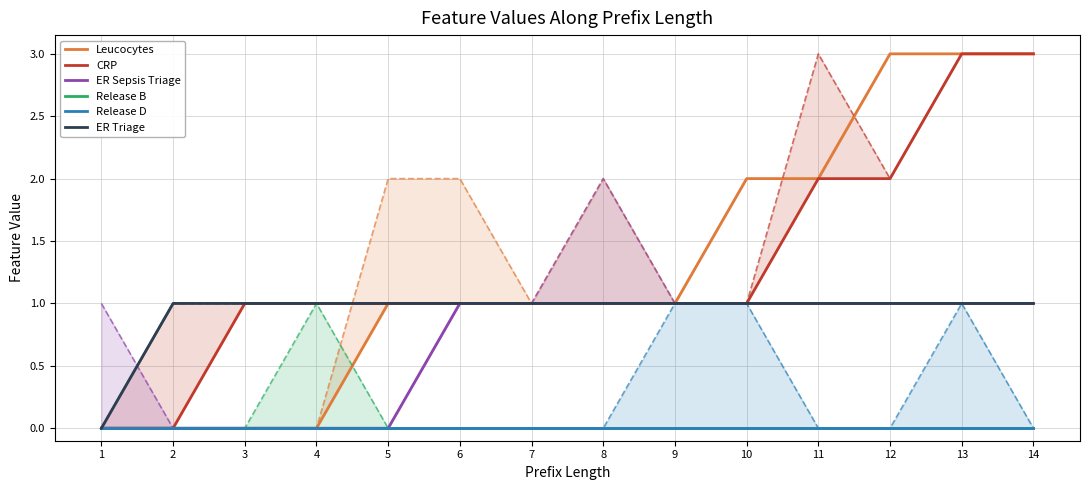

What value does the ER Sepsis Triage series have at 7?

1